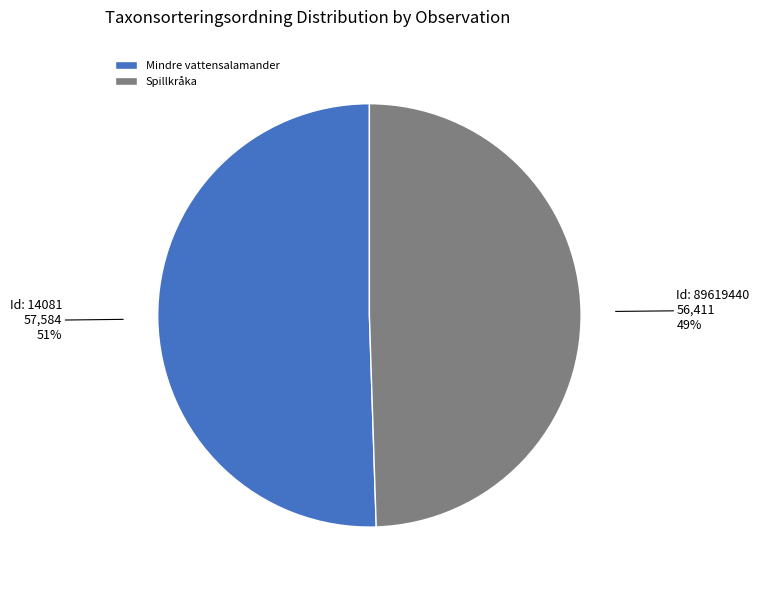

Count the number of slices in the pie.

2